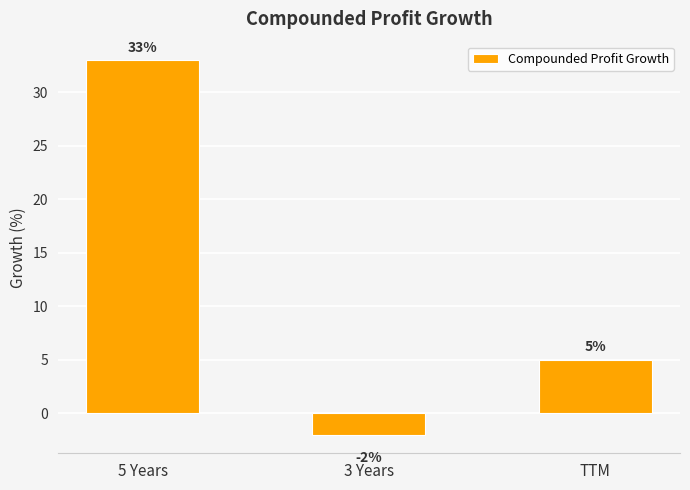

What is the label of the 2nd bar from the left?

3 Years